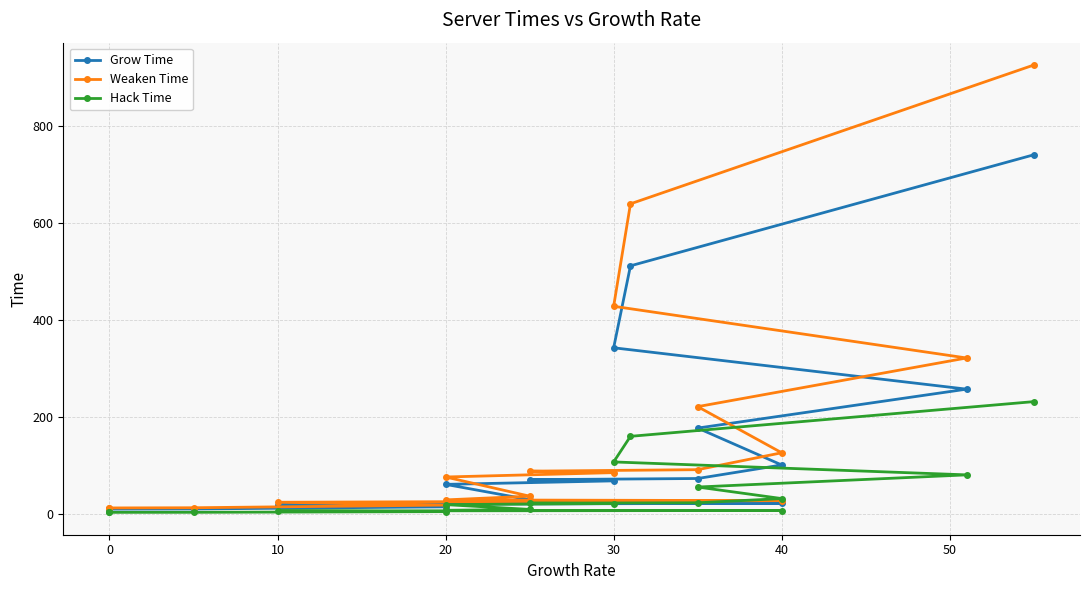

Which series has the largest range (max minus min)?

Weaken Time